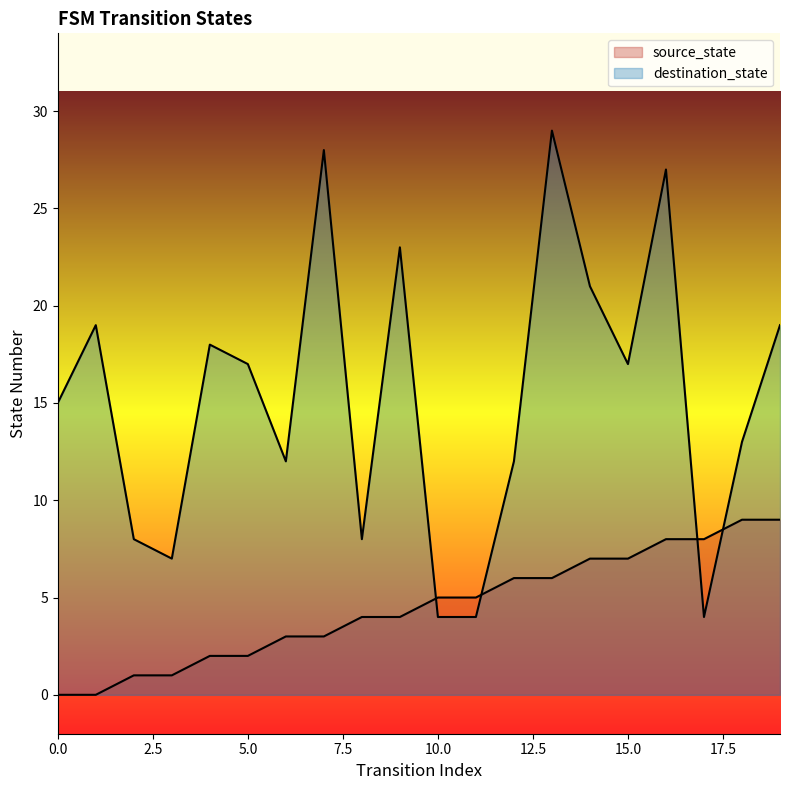

True or false: destination_state and source_state cross at least once.

True